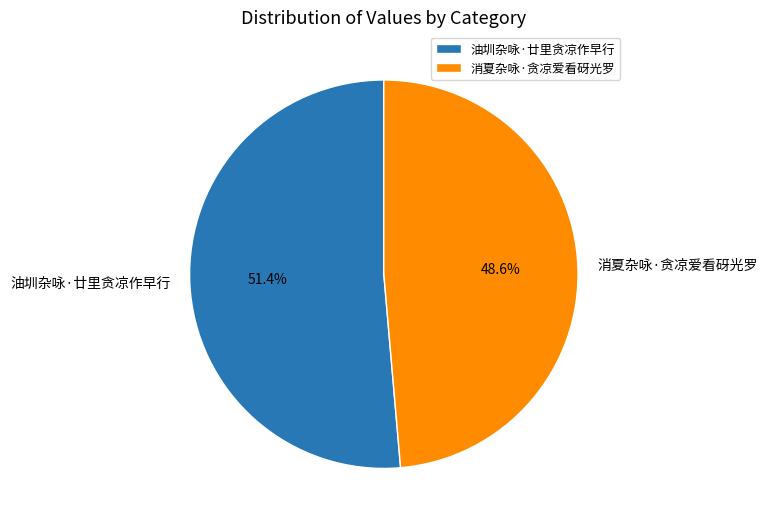

True or false: 消夏杂咏·贪凉爱看砑光罗 accounts for 49% of the total.

True